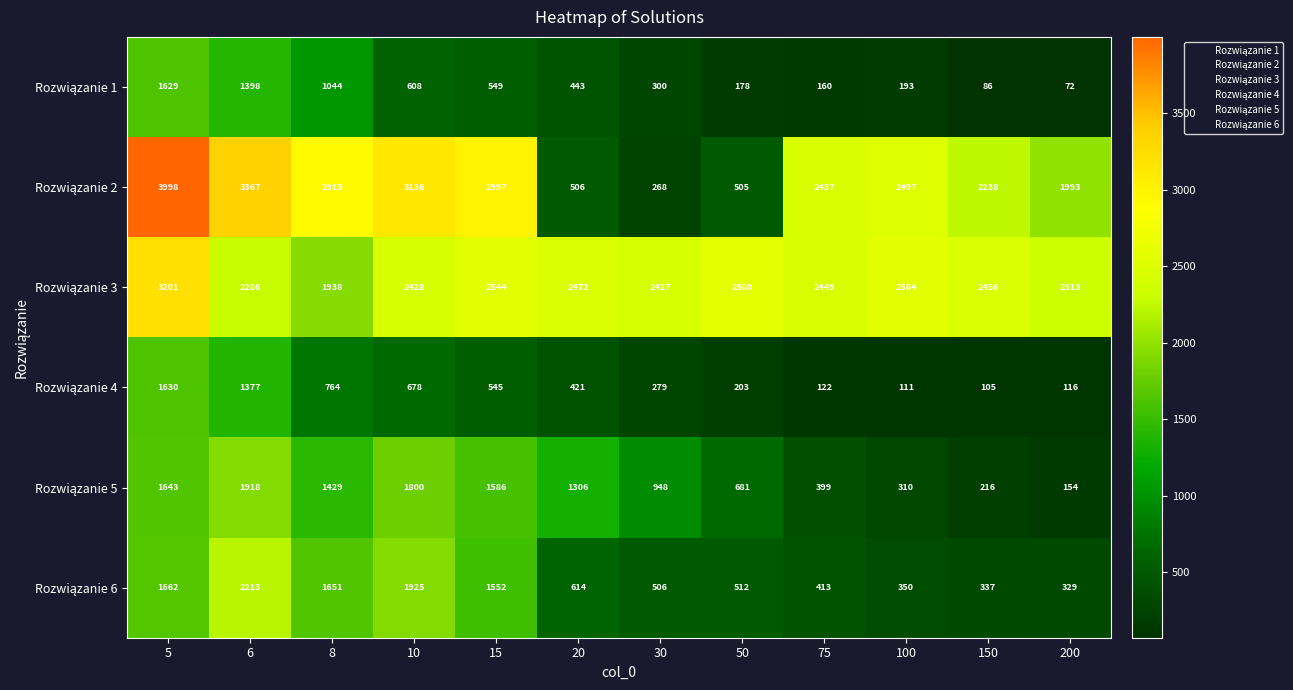

What is the difference between the highest and lowest values at 30?

2159